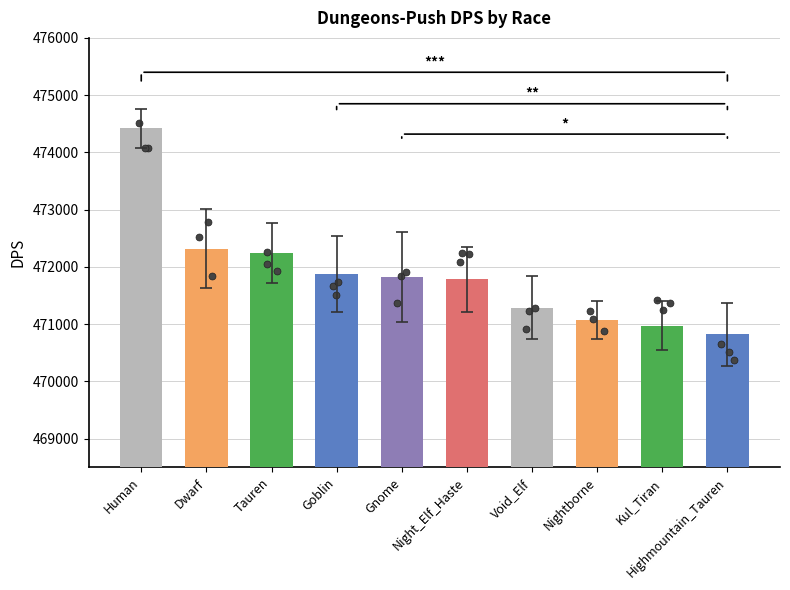

What is the ratio of the value at Void_Elf to the value at Nightborne?

1.0